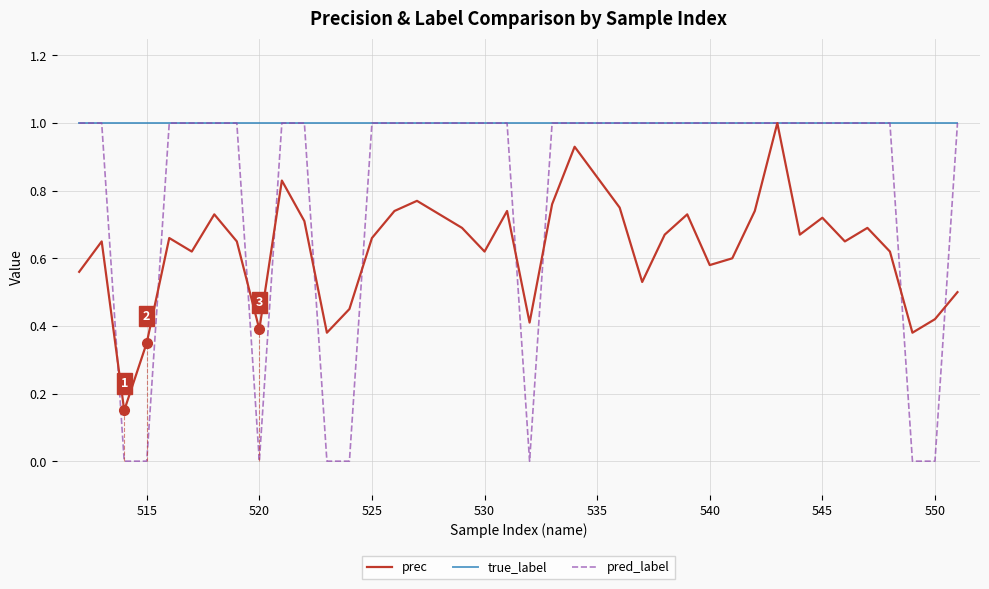

At how many categories does at least one series exceed 0?

40